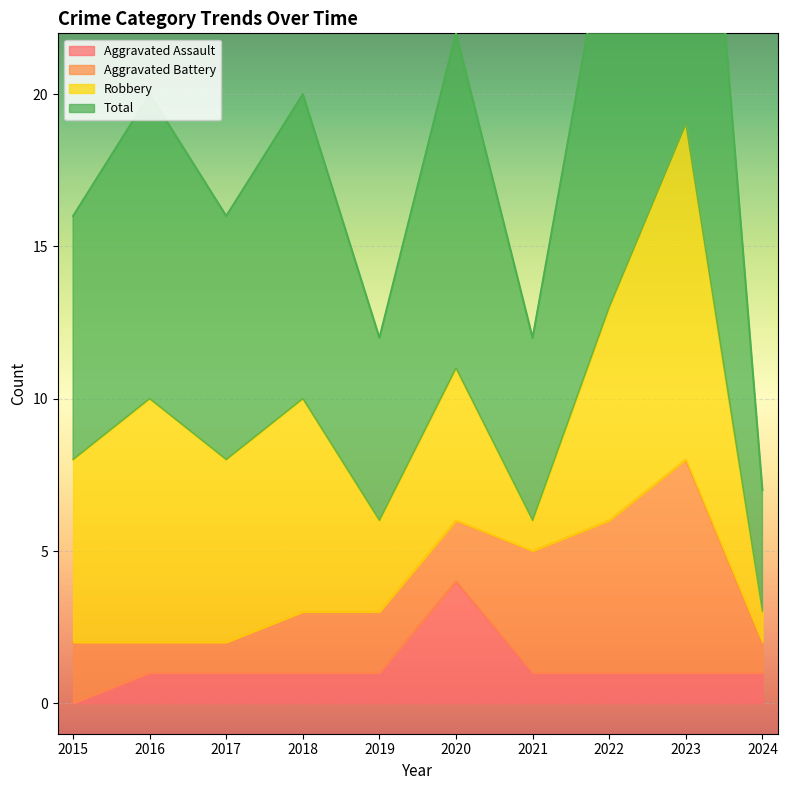

Is the value of Aggravated Assault at 2019 greater than the value of Total at 2021?

No